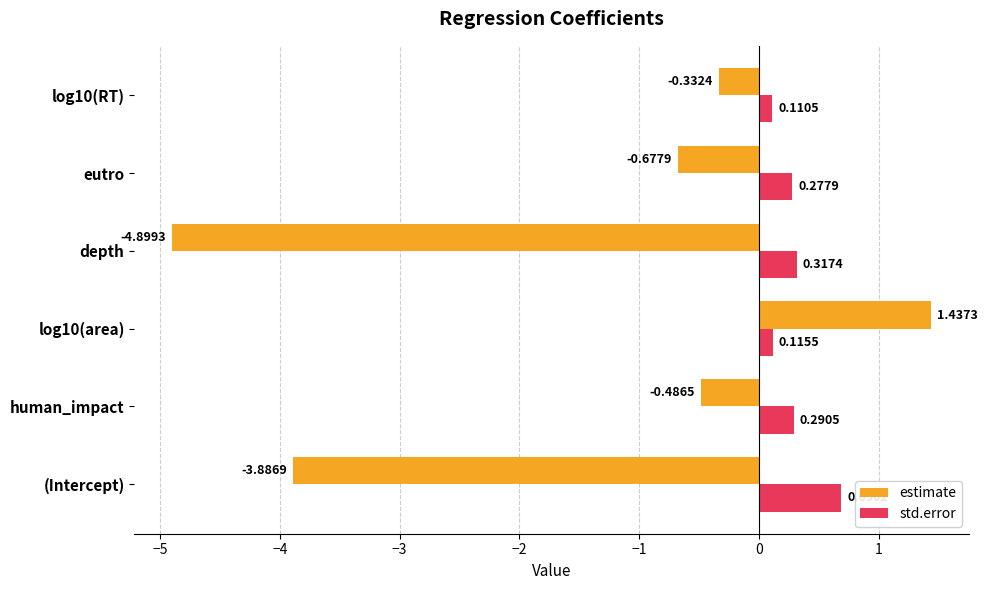

What is the difference between the maximum and second lowest values in the estimate series?

5.3